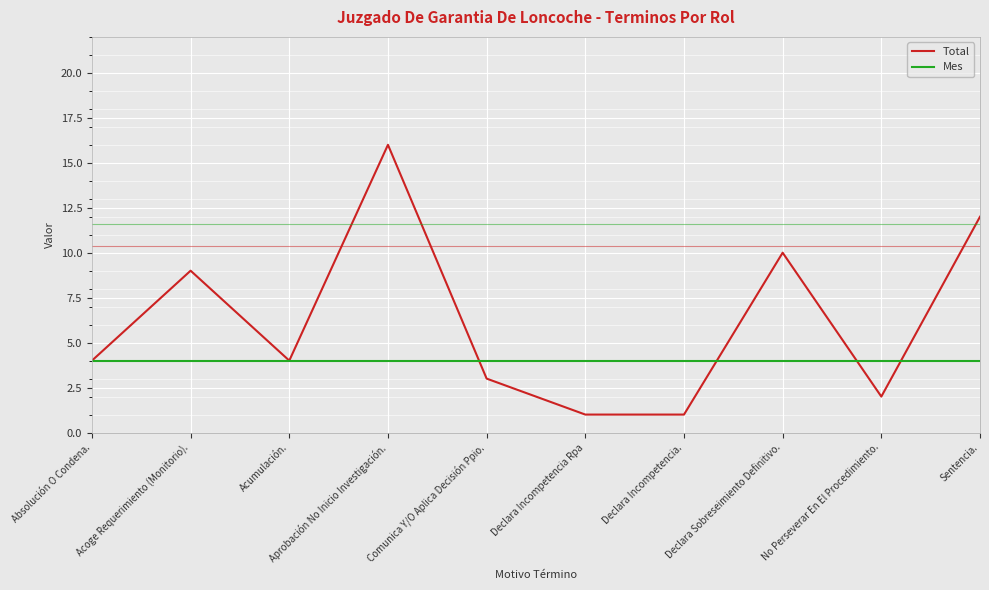

What is the approximate value of Mes at Declara Sobreseimiento Definitivo.?

4